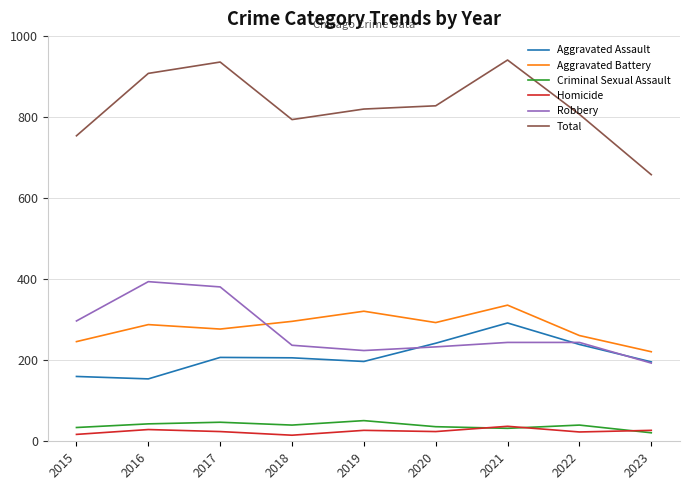

Is the value of Criminal Sexual Assault at 2021 greater than the value of Aggravated Battery at 2016?

No